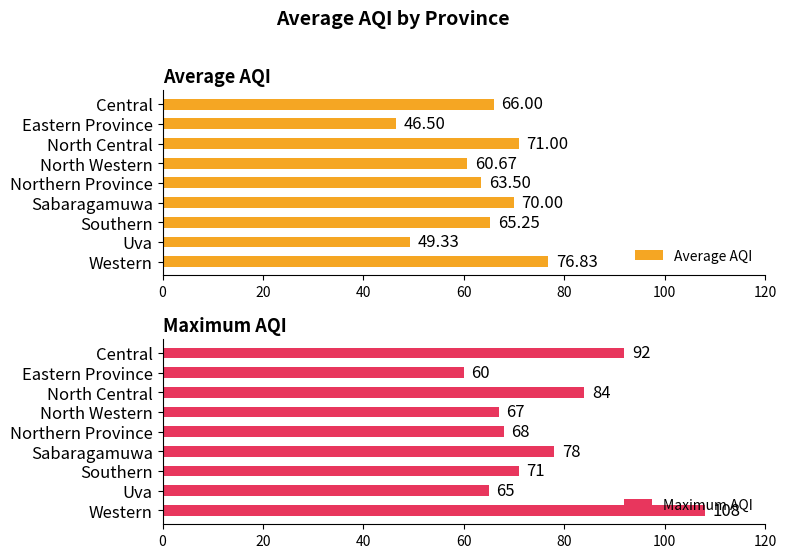

What is the average value of the Average AQI series?

63.2